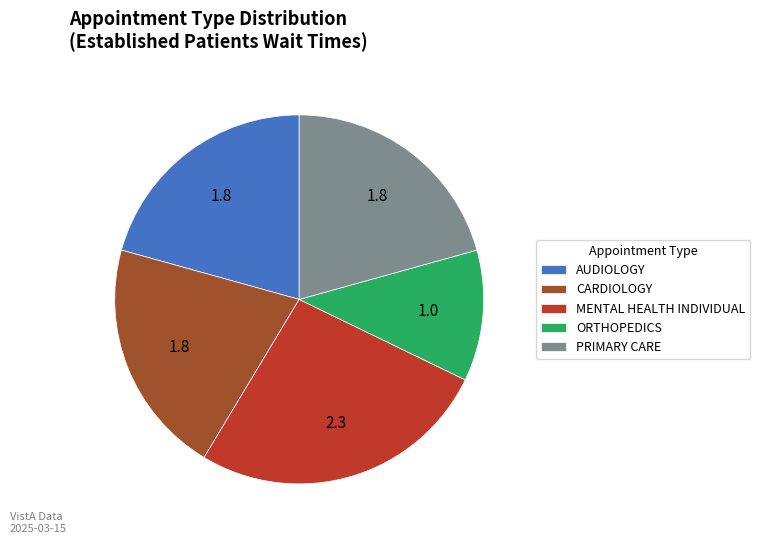

Do AUDIOLOGY and ORTHOPEDICS together represent more than half of the pie?

No